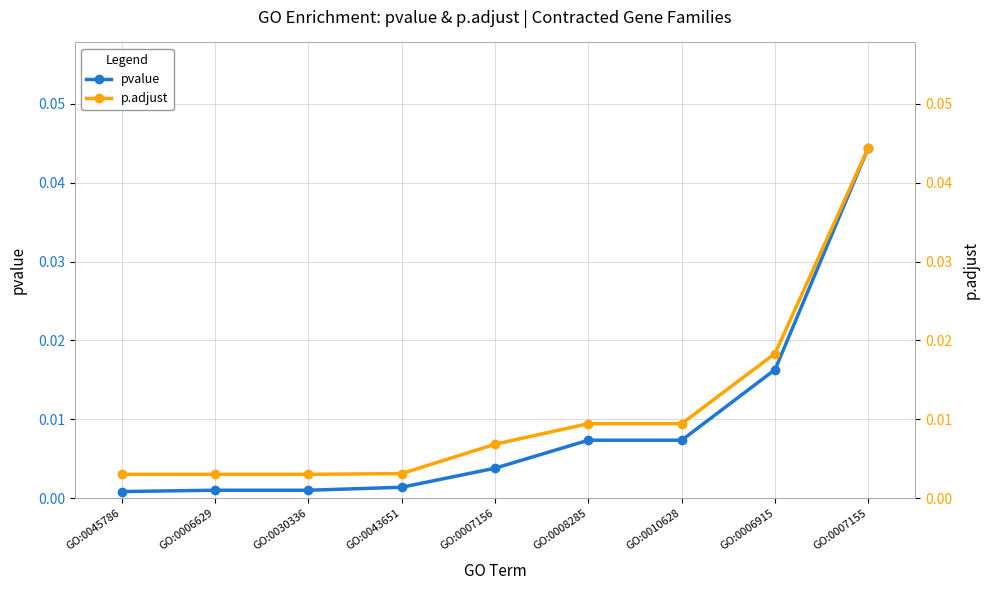

What is the sum of all p.adjust values?

0.1